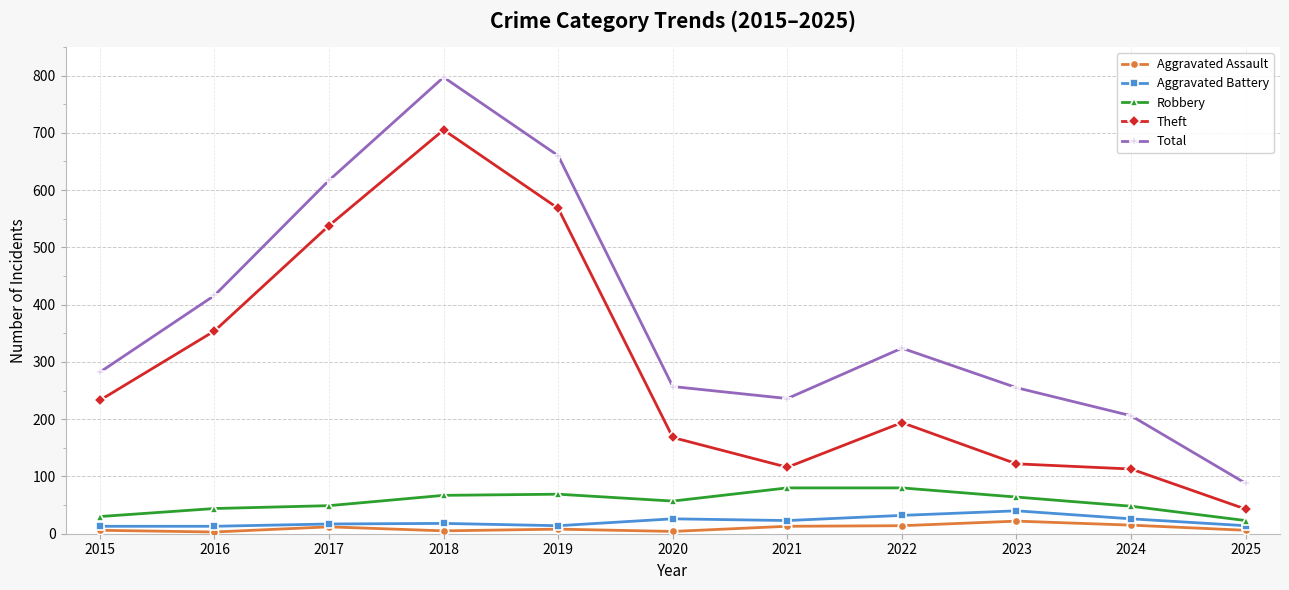

Rank the series by their maximum value, from highest to lowest.

Total, Theft, Robbery, Aggravated Battery, Aggravated Assault